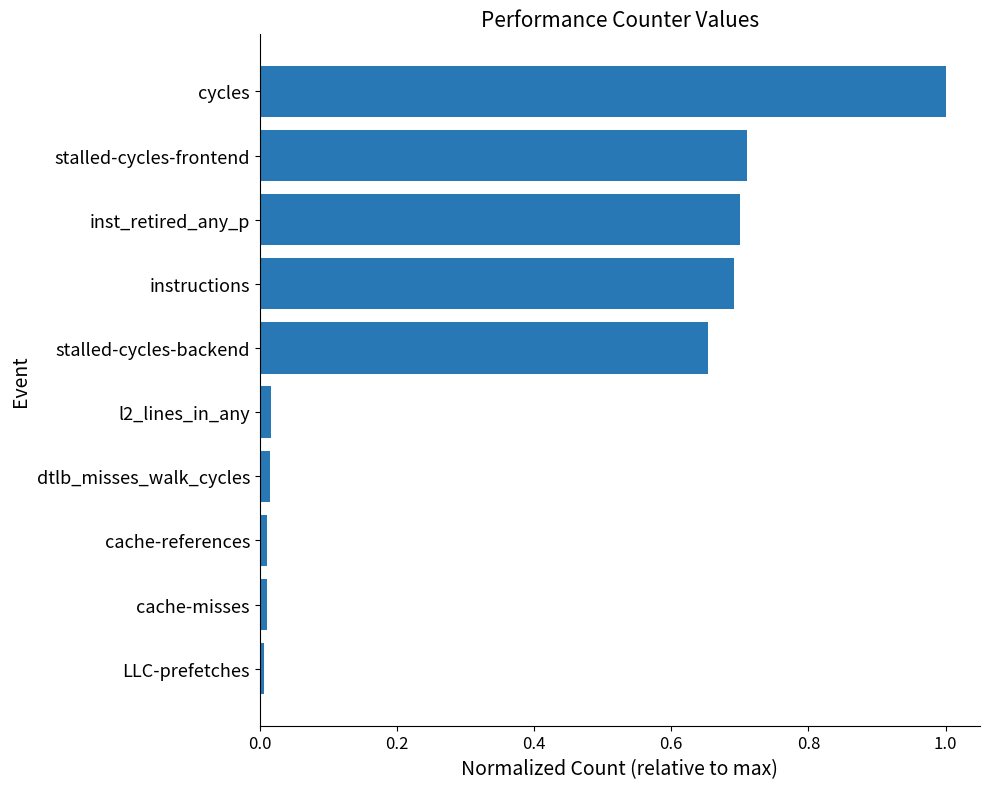

What is the sum of all values?

3.8